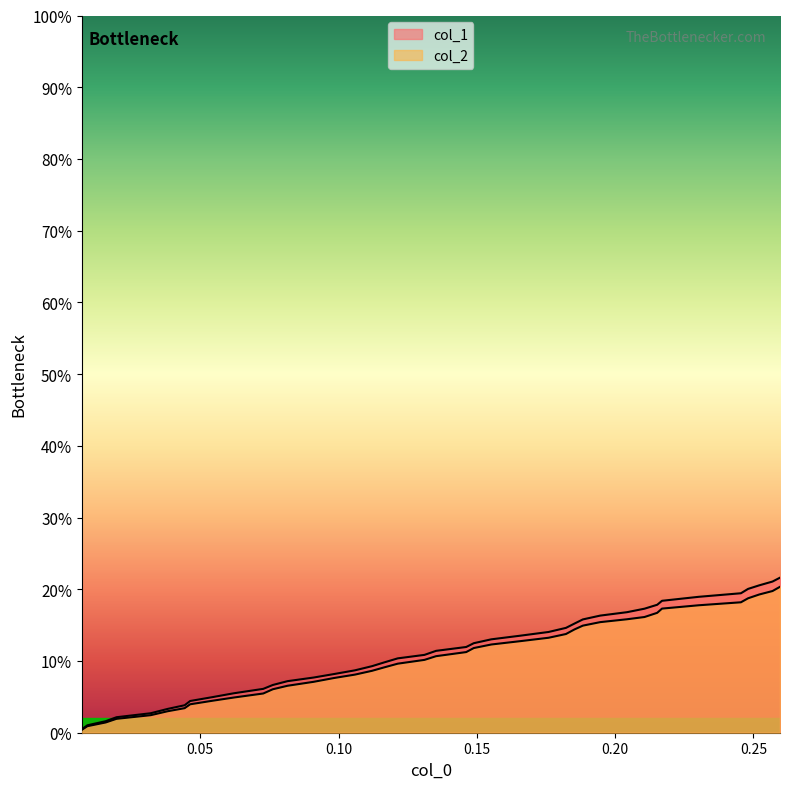

The value of col_2 at 0.10 is 0.0. True or false?

False